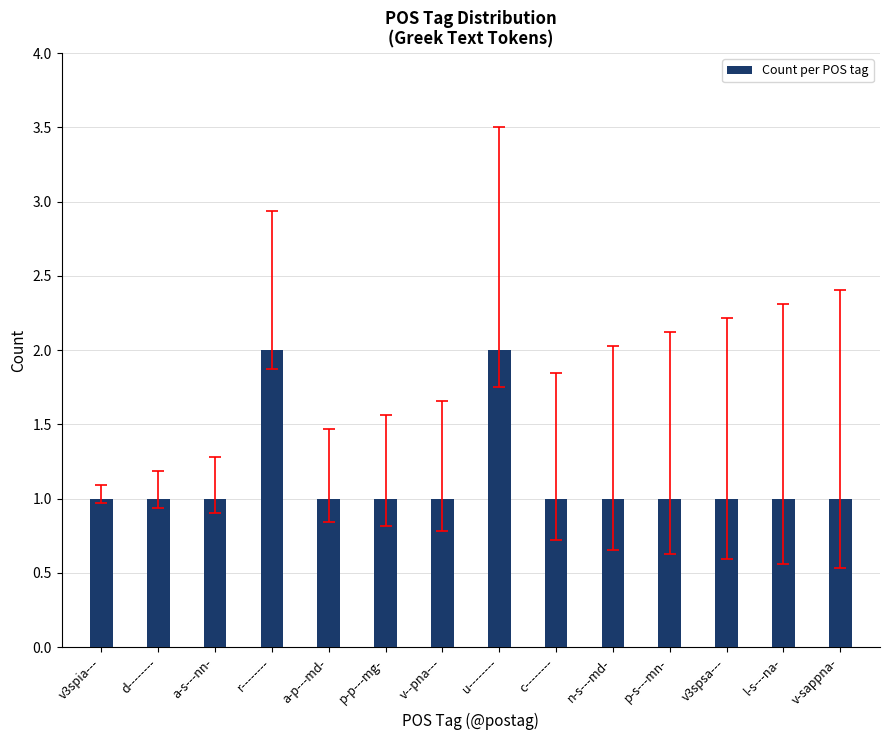

What is the sum of all values?

16